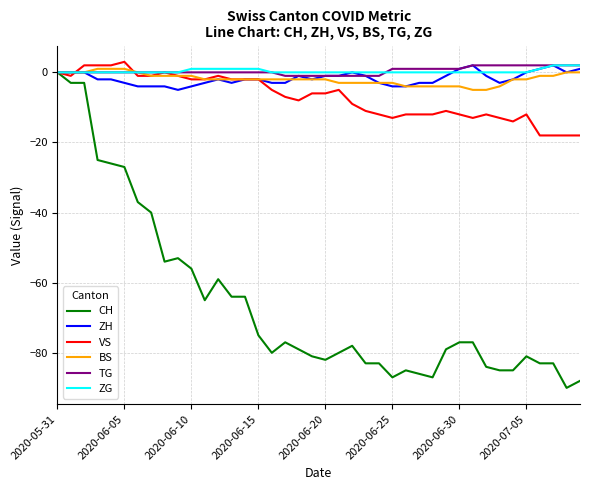

How many lines are shown in the chart?

6